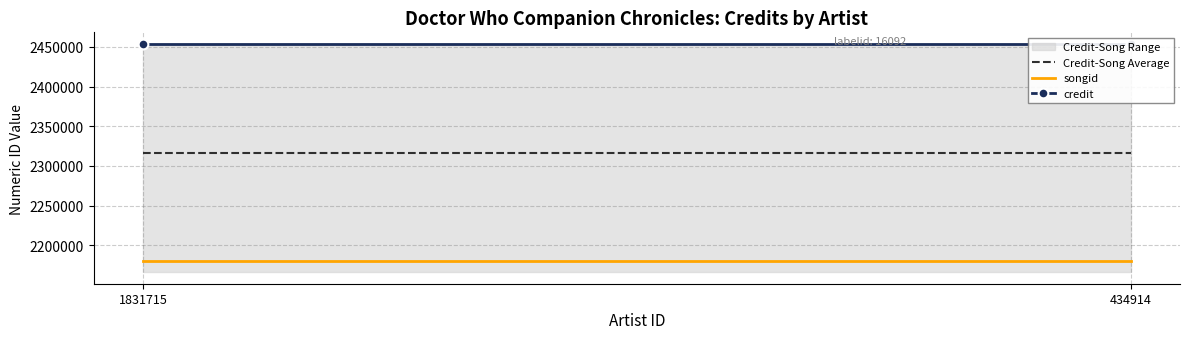

What is the difference between the highest and lowest values at 1831715?

274099.0